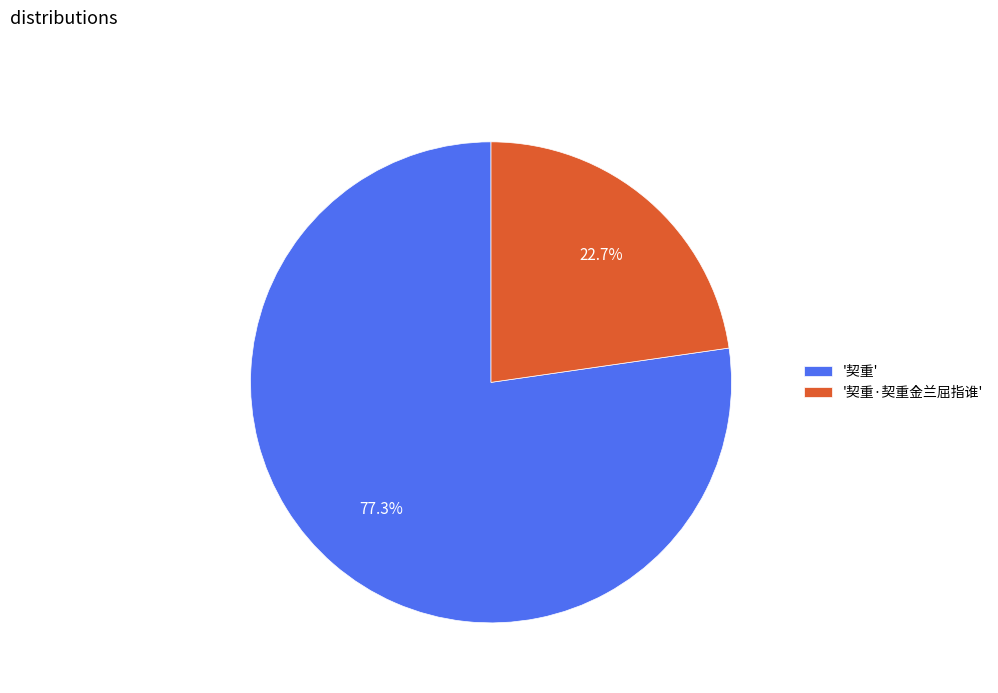

What percentage is NOT represented by '契重·契重金兰屈指谁'?

77.3%